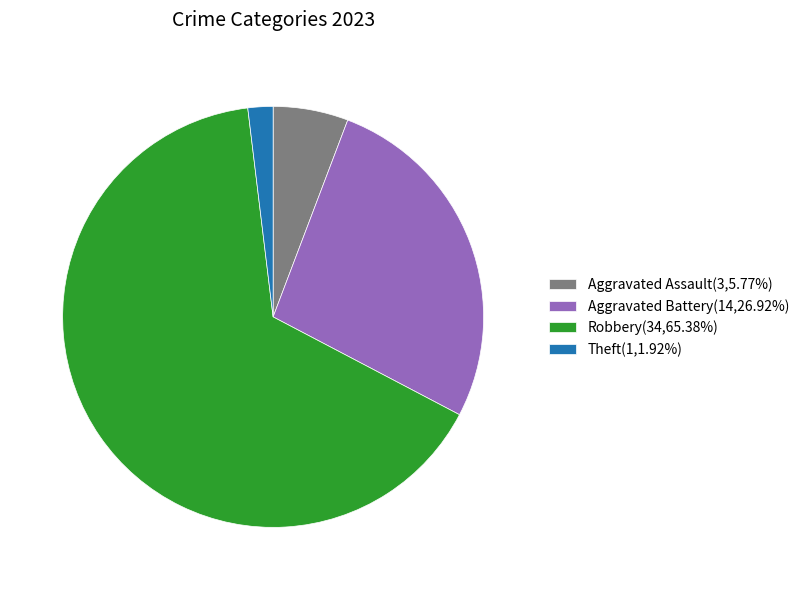

The Aggravated Battery slice represents 27% of the pie. True or false?

True